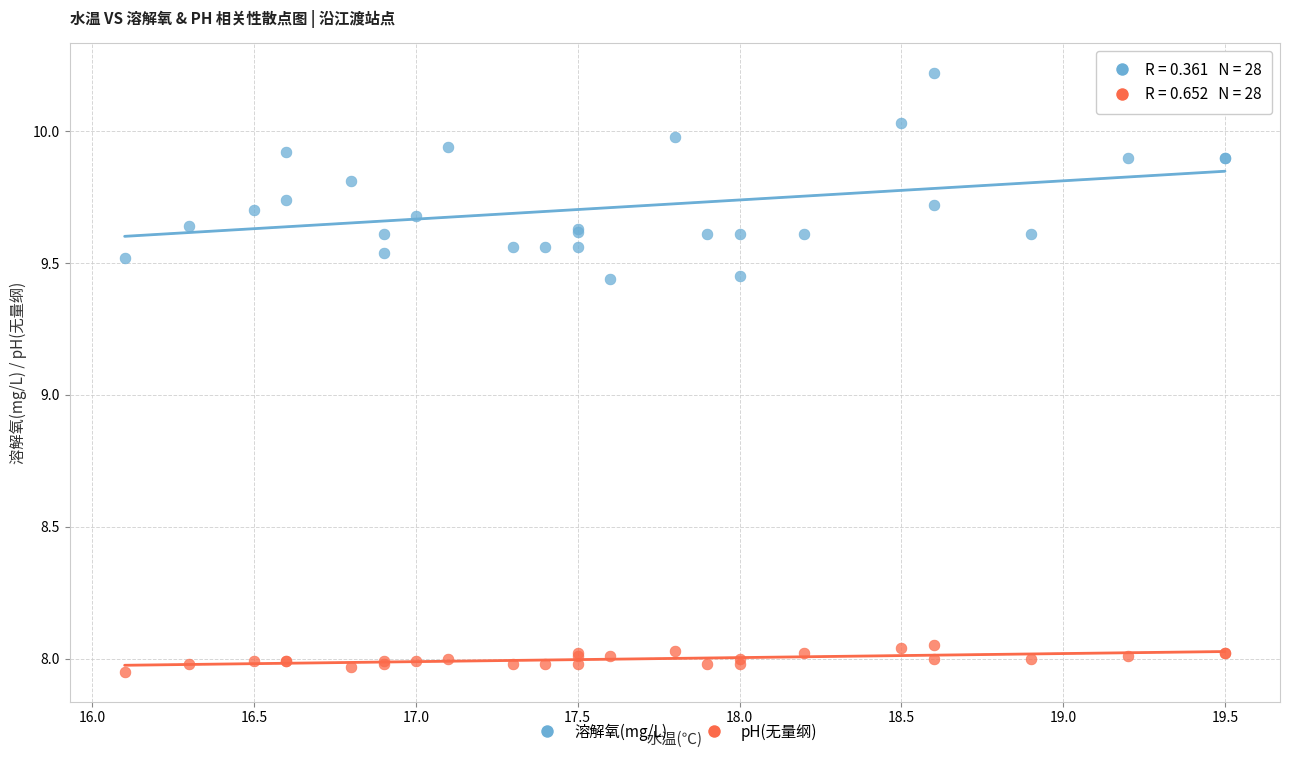

What are all the series names shown in the legend?

溶解氧(mg/L), pH(无量纲)